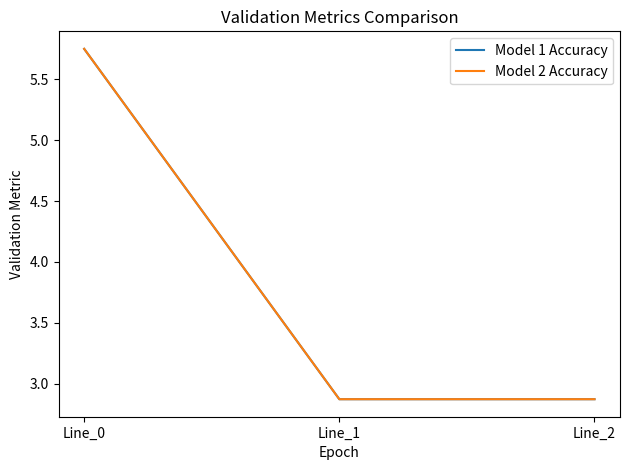

Is it true that Model 1 Accuracy equals 2.9 at Line_1?

True